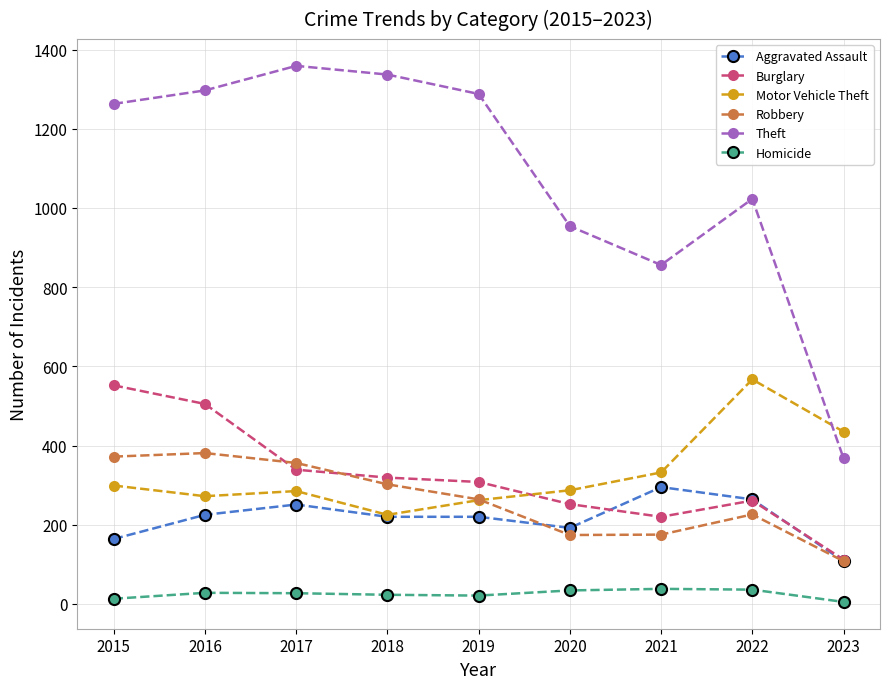

Does the chart display data point markers on the line(s)?

Yes